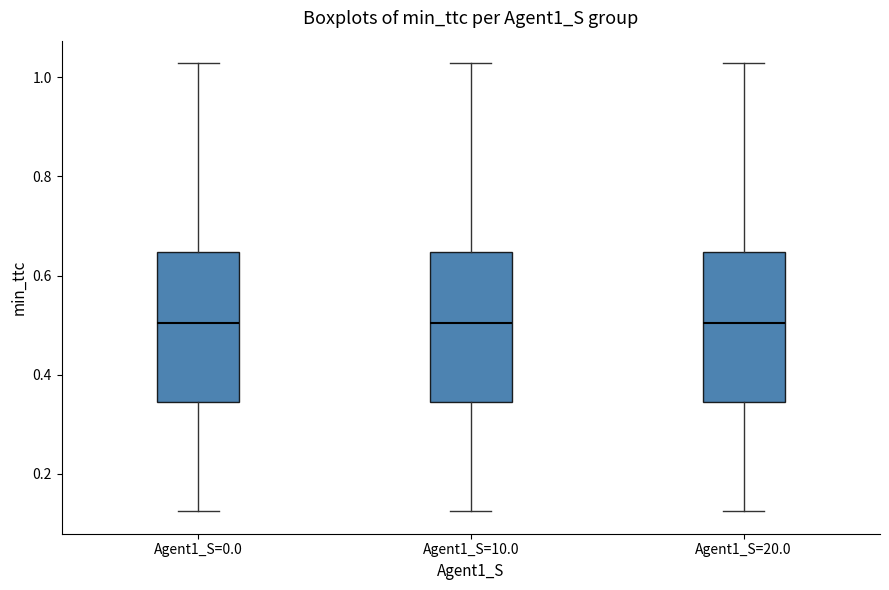

Reading left to right, read every box against the y-axis: the position of its median line, the range the box covers, and the ends of its whiskers. The values are not printed on the chart, so give them approximately, as read against the axis.

Agent1_S=0.0: median 0.50, box 0.34 to 0.64, whiskers 0.12 to 1.02
Agent1_S=10.0: median 0.50, box 0.34 to 0.64, whiskers 0.12 to 1.02
Agent1_S=20.0: median 0.50, box 0.34 to 0.64, whiskers 0.12 to 1.02